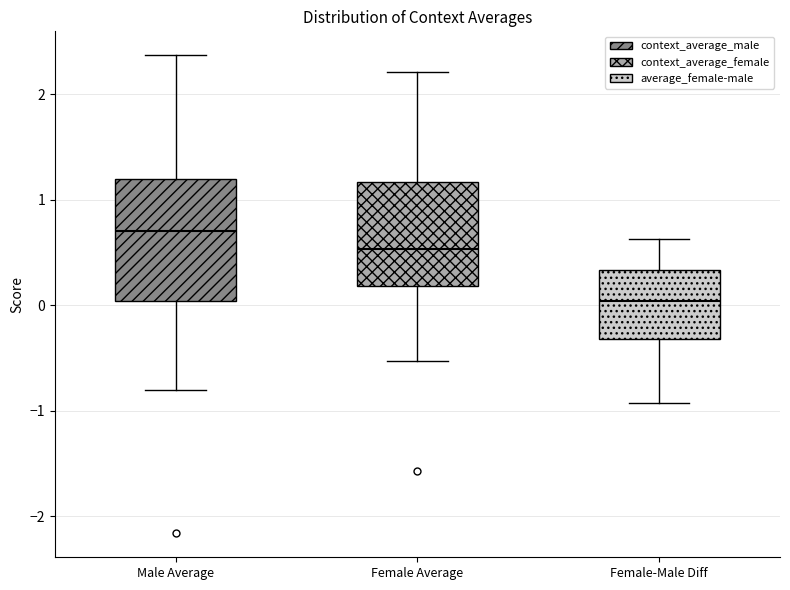

Which box has the lowest median line?

Female-Male Diff